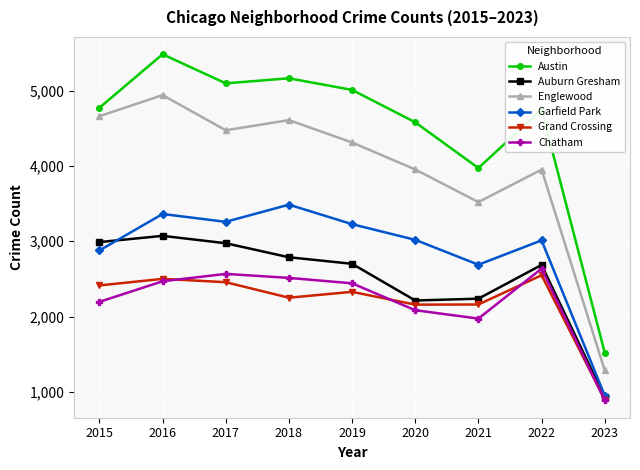

Which series has the largest total across all categories?

Austin